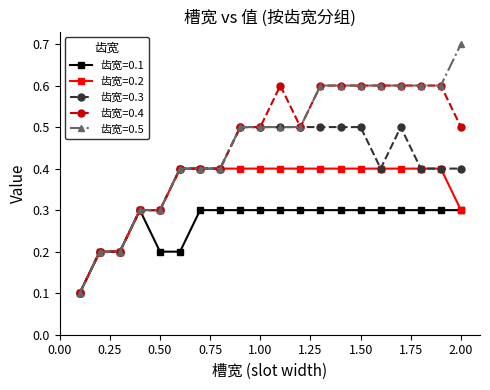

At how many categories does at least one series exceed 0?

20